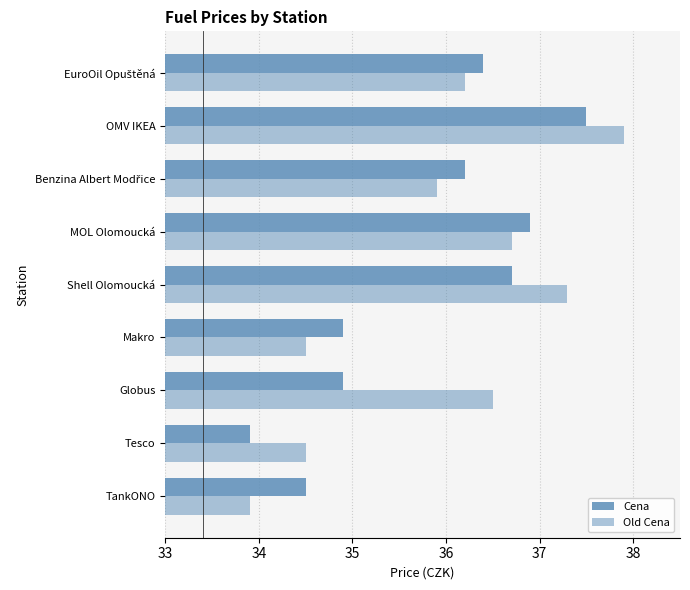

How many data points in Cena are less than 36?

4